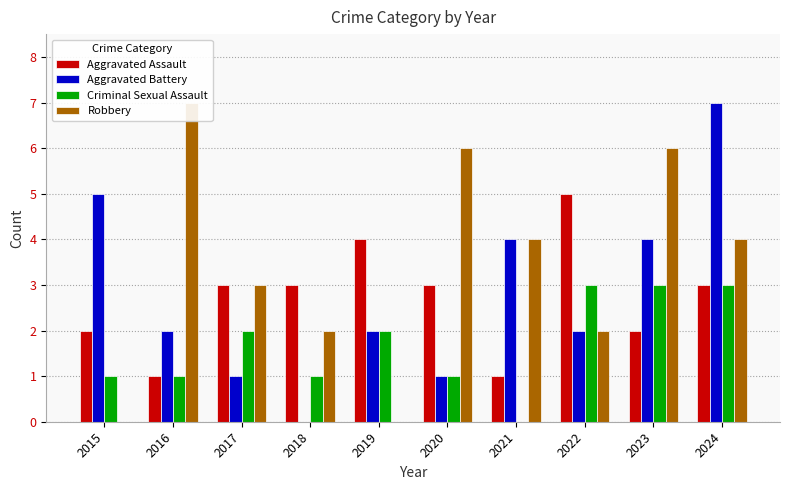

True or false: Aggravated Battery has a value of 1 at 2017.

True